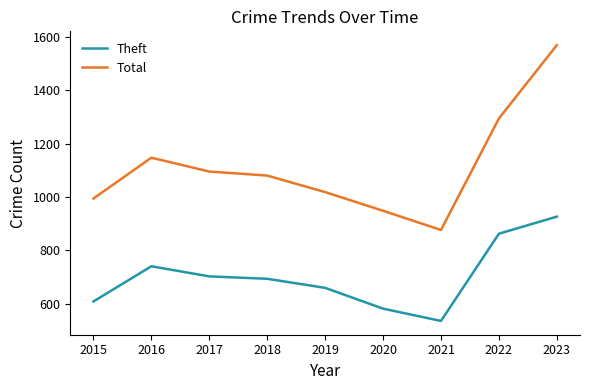

True or false: Theft and Total cross at least once.

False